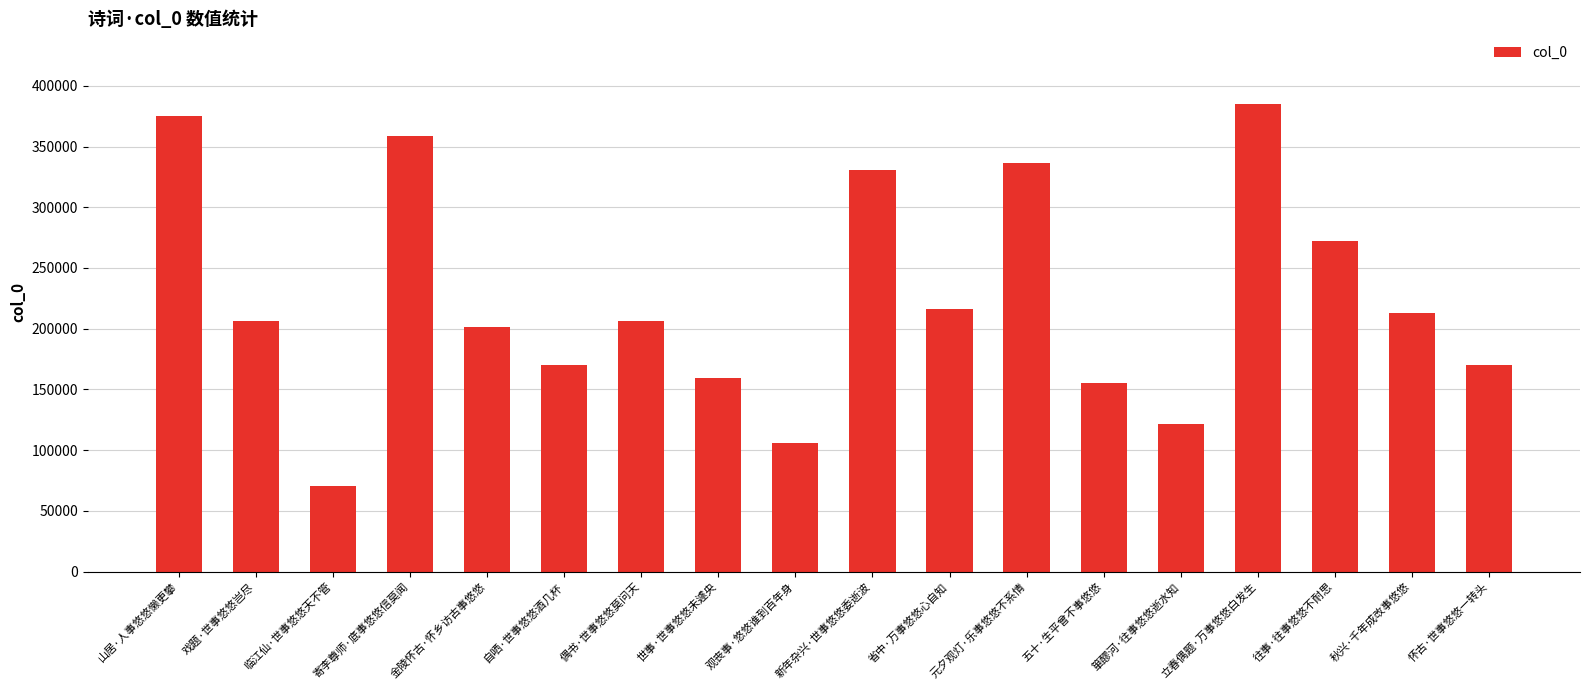

What is the average value?

225261